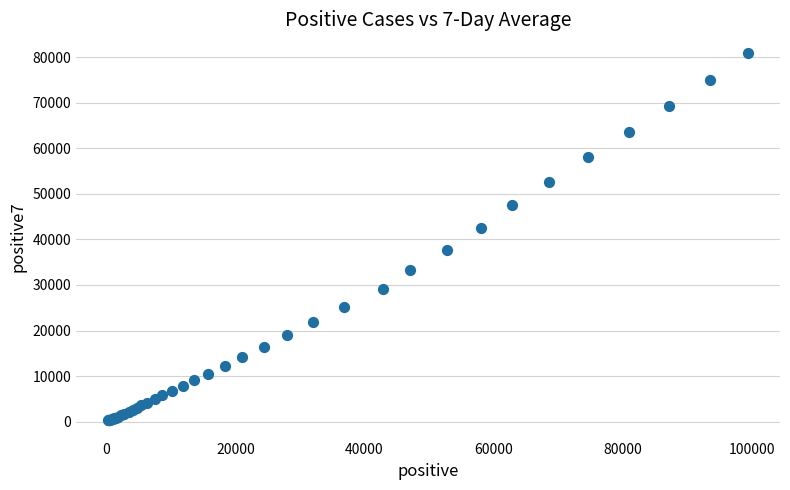

What Y value in the scatter plot is closest to 40655?

42496.4